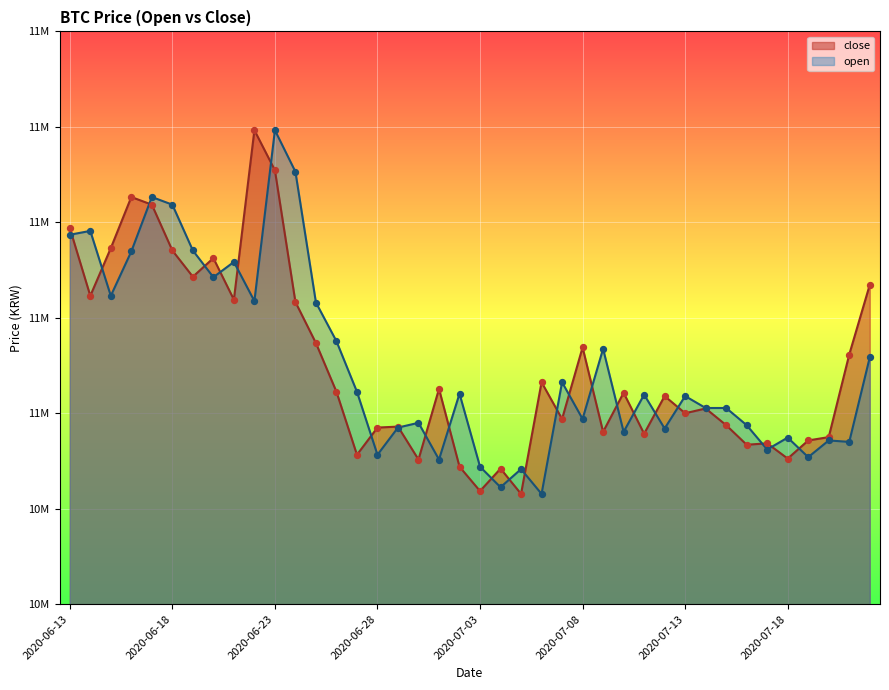

Which series reaches the maximum Y coordinate?

close